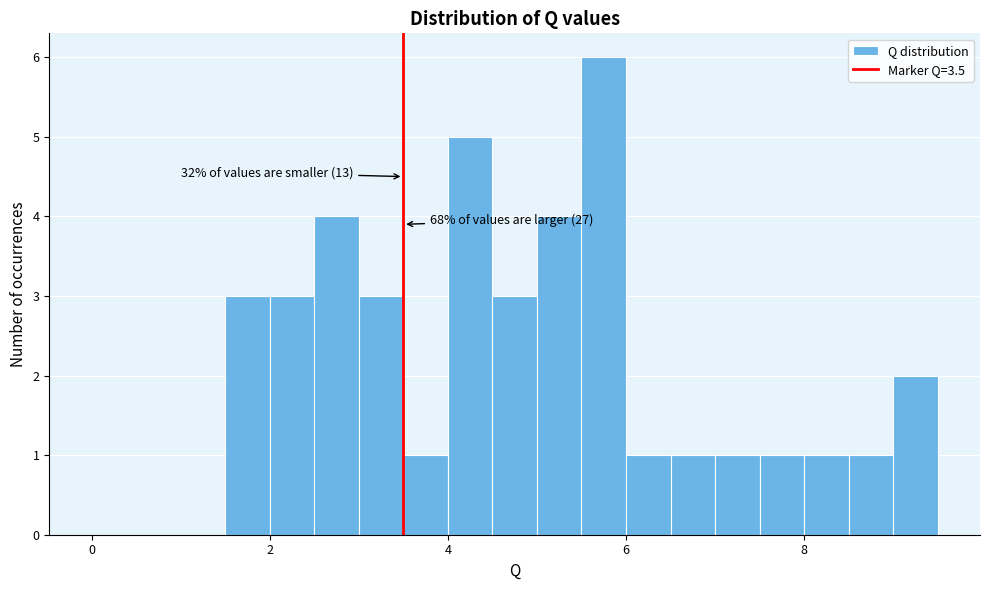

Read against the x-axis, roughly where is the centre of the tallest bar?

5.8